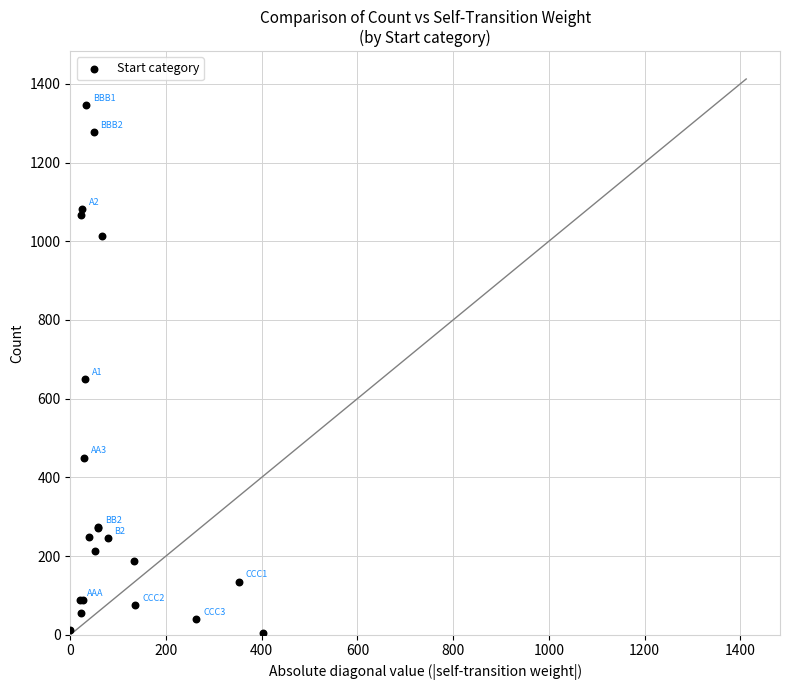

What Y value in the scatter plot is closest to 675?

649